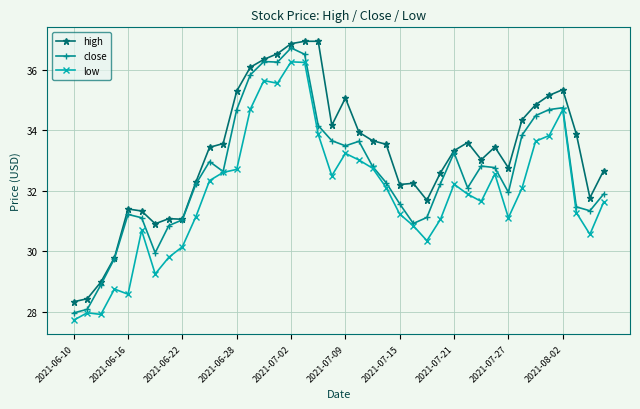

What is the value of the close point at the 35th from the left?

34.5